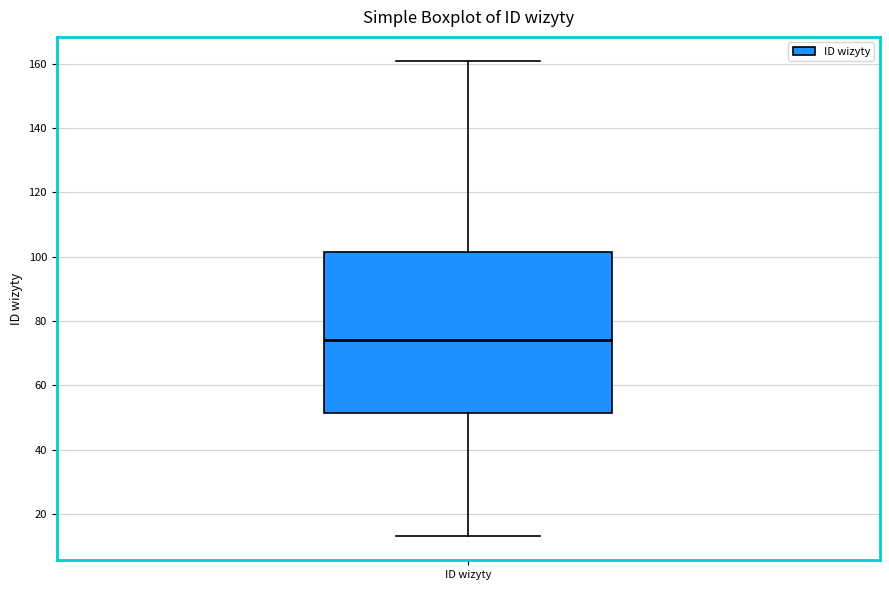

Where is the lower edge of the box for ID wizyty on the y-axis? The values are not printed on the chart, so give them approximately, as read against the axis.

52